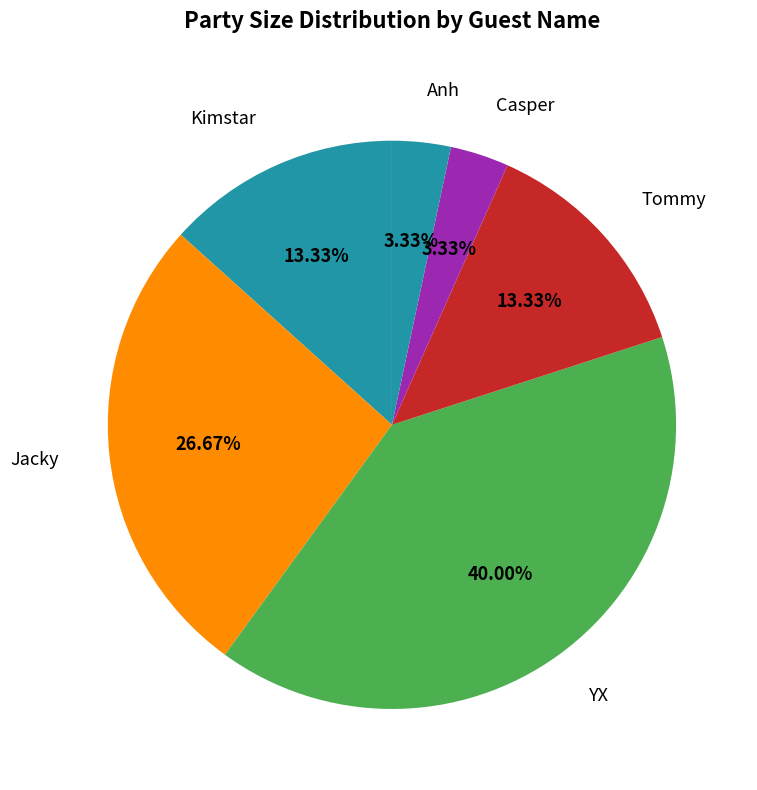

Does Kimstar represent more than half of the total?

No